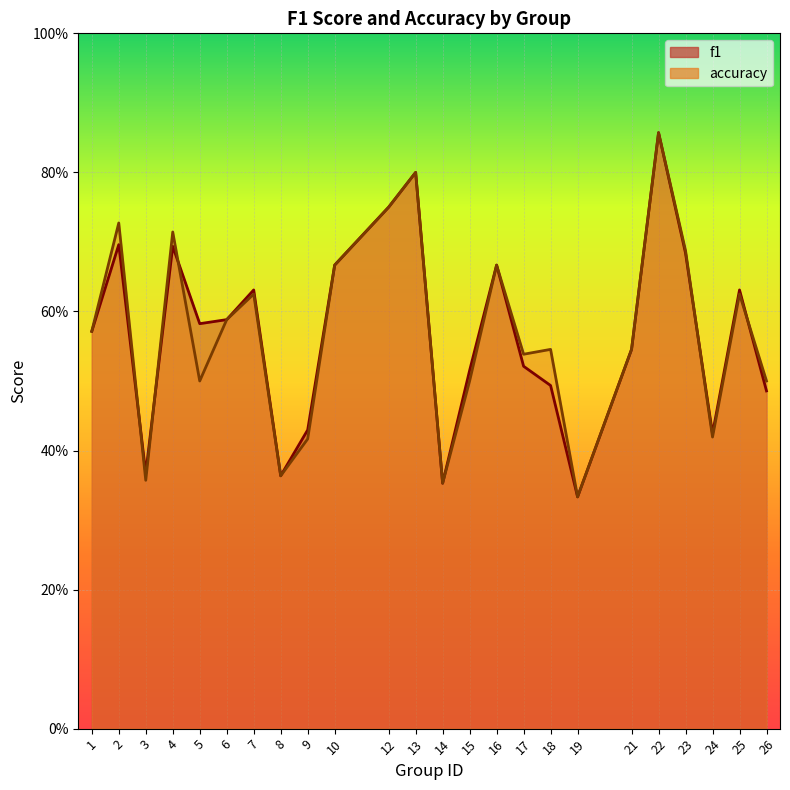

Reading left to right, extract all data points from this chart.

f1: 1=0.6	2=0.7	3=0.4	4=0.7	5=0.6	6=0.6	7=0.6	8=0.4	9=0.4	10=0.7	12=0.8	13=0.8	14=0.4	15=0.5	16=0.7	17=0.5	18=0.5	19=0.3	21=0.5	22=0.9	23=0.7	24=0.4	25=0.6	26=0.5
accuracy: 1=0.6	2=0.7	3=0.4	4=0.7	5=0.5	6=0.6	7=0.6	8=0.4	9=0.4	10=0.7	12=0.8	13=0.8	14=0.4	15=0.5	16=0.7	17=0.5	18=0.5	19=0.3	21=0.5	22=0.9	23=0.7	24=0.4	25=0.6	26=0.5